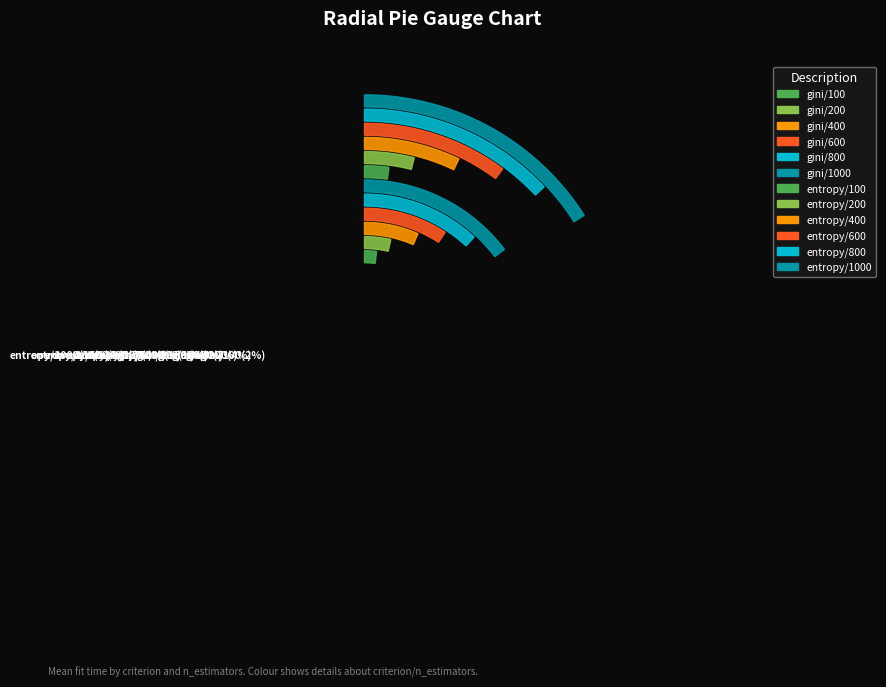

What percentage is NOT represented by gini/400?

93.4%